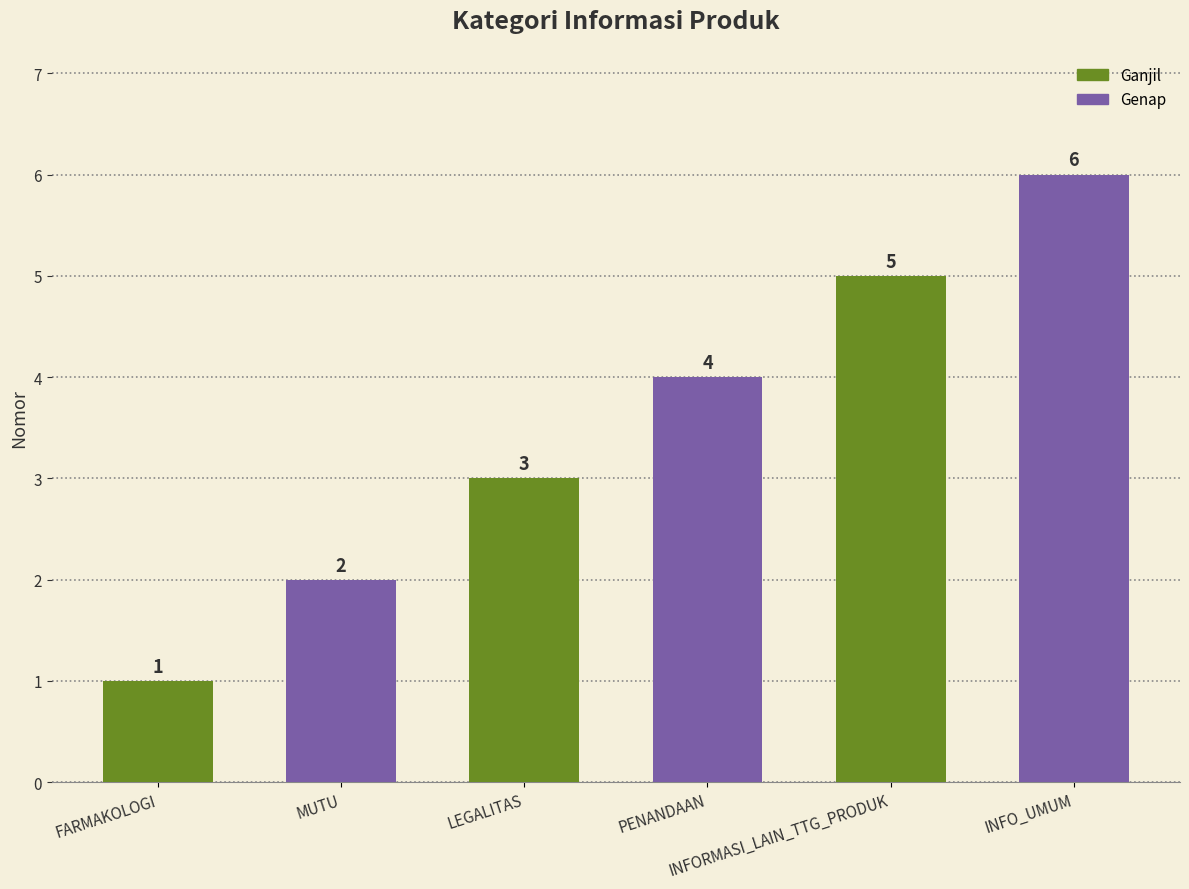

Which has a higher value, INFORMASI_LAIN_TTG_PRODUK or PENANDAAN?

INFORMASI_LAIN_TTG_PRODUK